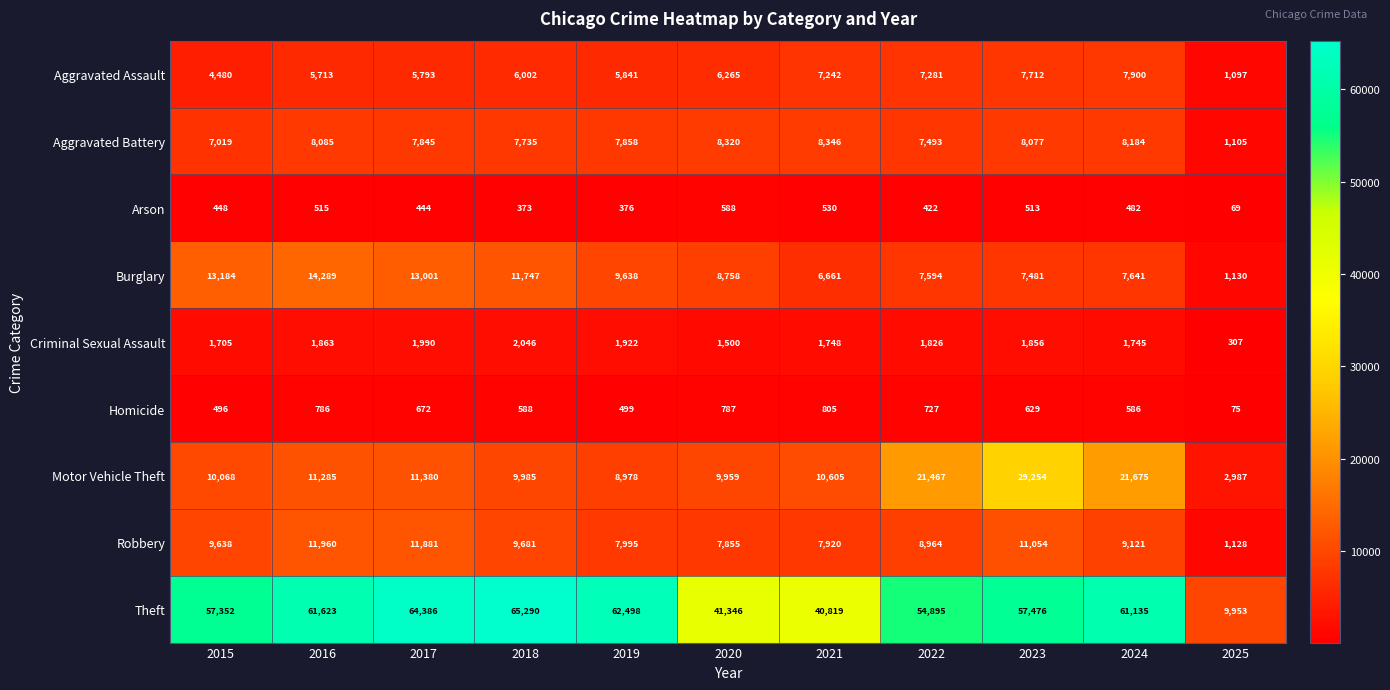

Which series has the largest total across all categories?

Theft